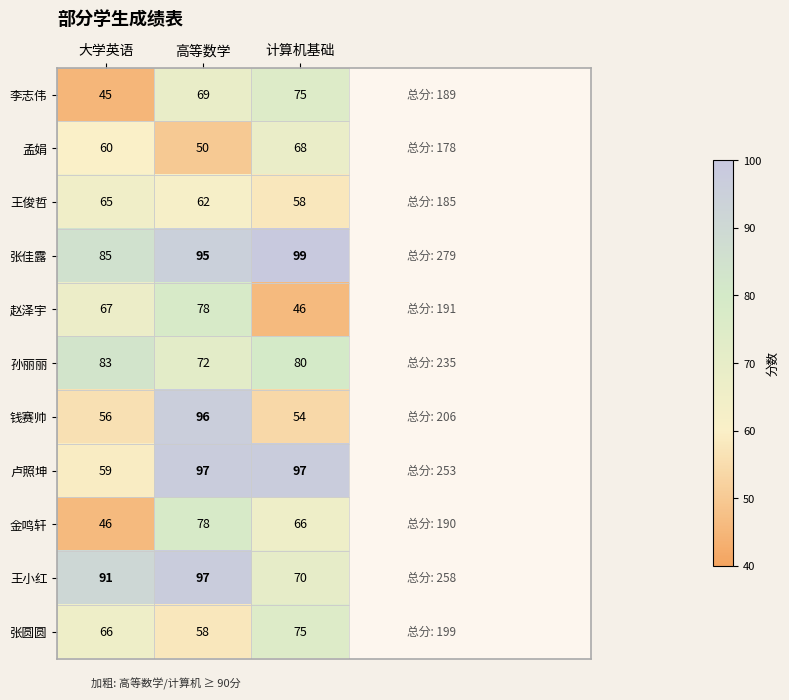

The 金鸣轩 series shows 46 at 大学英语. True or false?

True